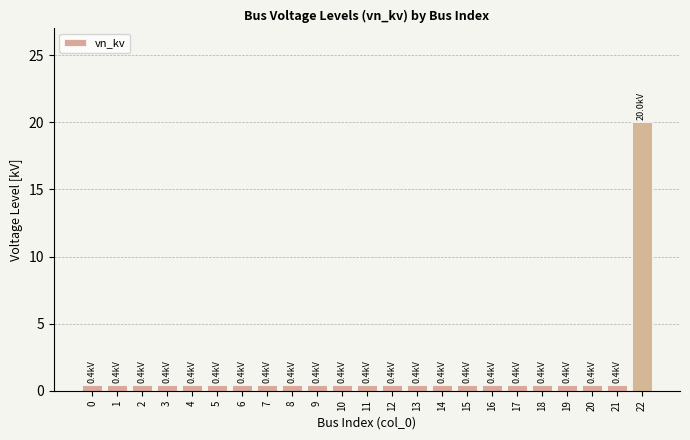

What is the value of the 17th bar from the left?

0.4